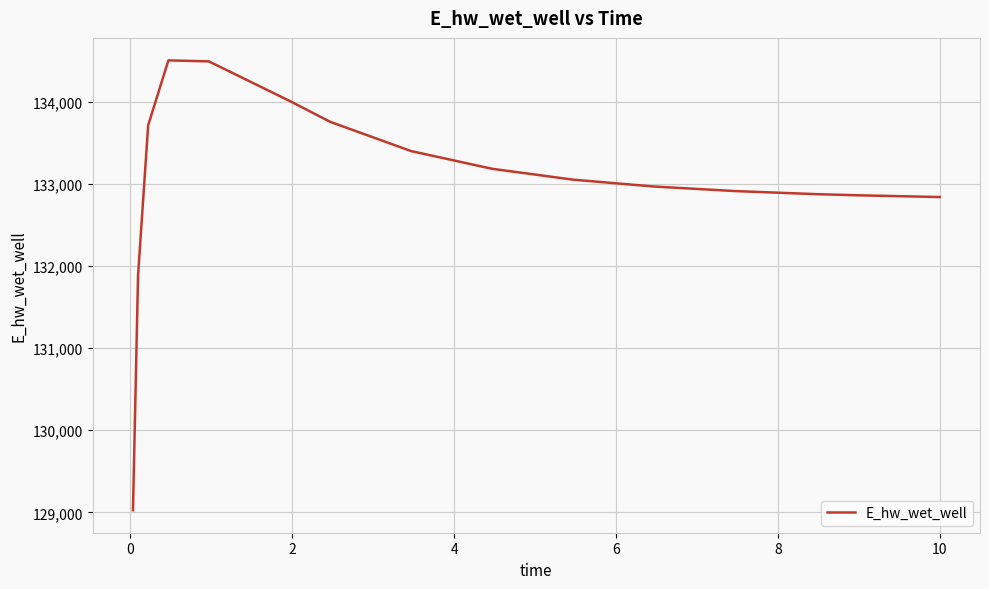

What is the smallest value displayed?

129025.5